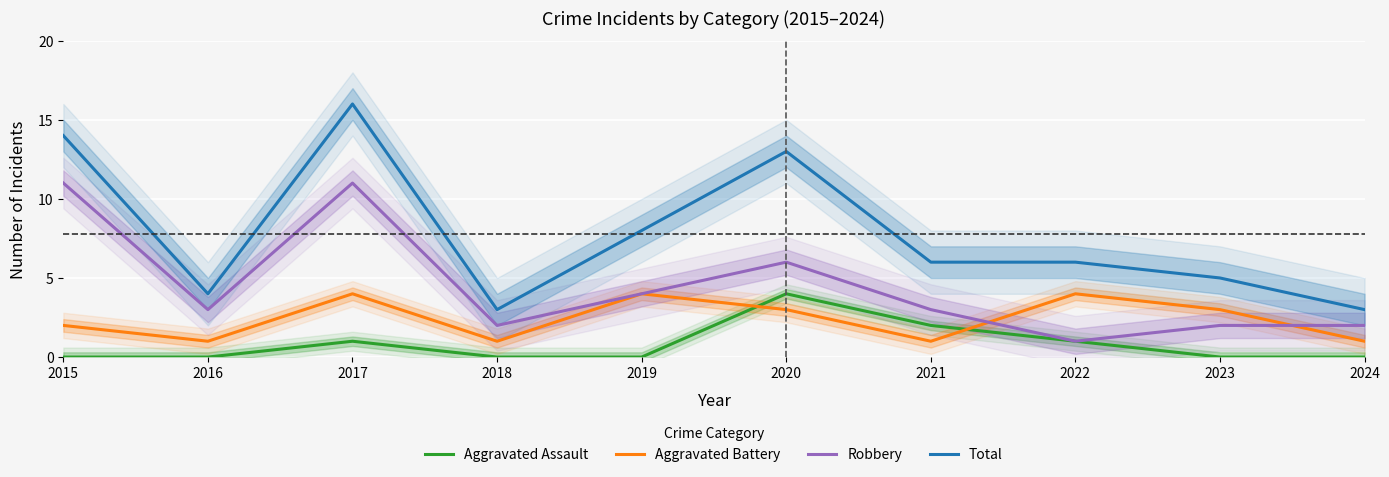

Which series has the largest total across all categories?

Total